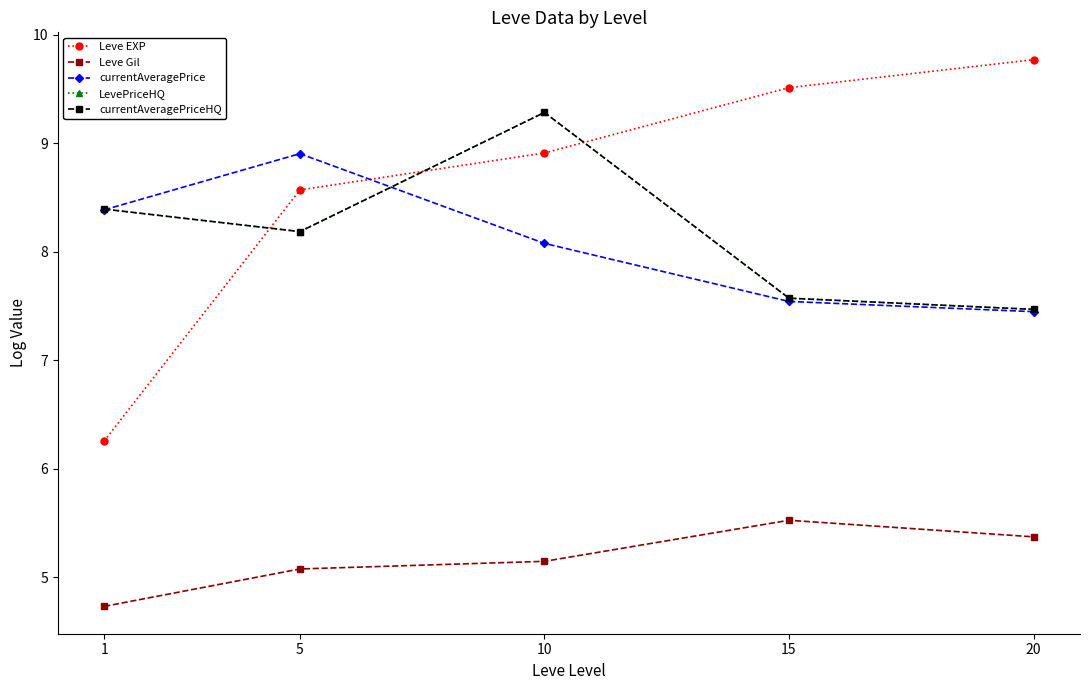

What value does the currentAveragePriceHQ series have at 10?

9.3